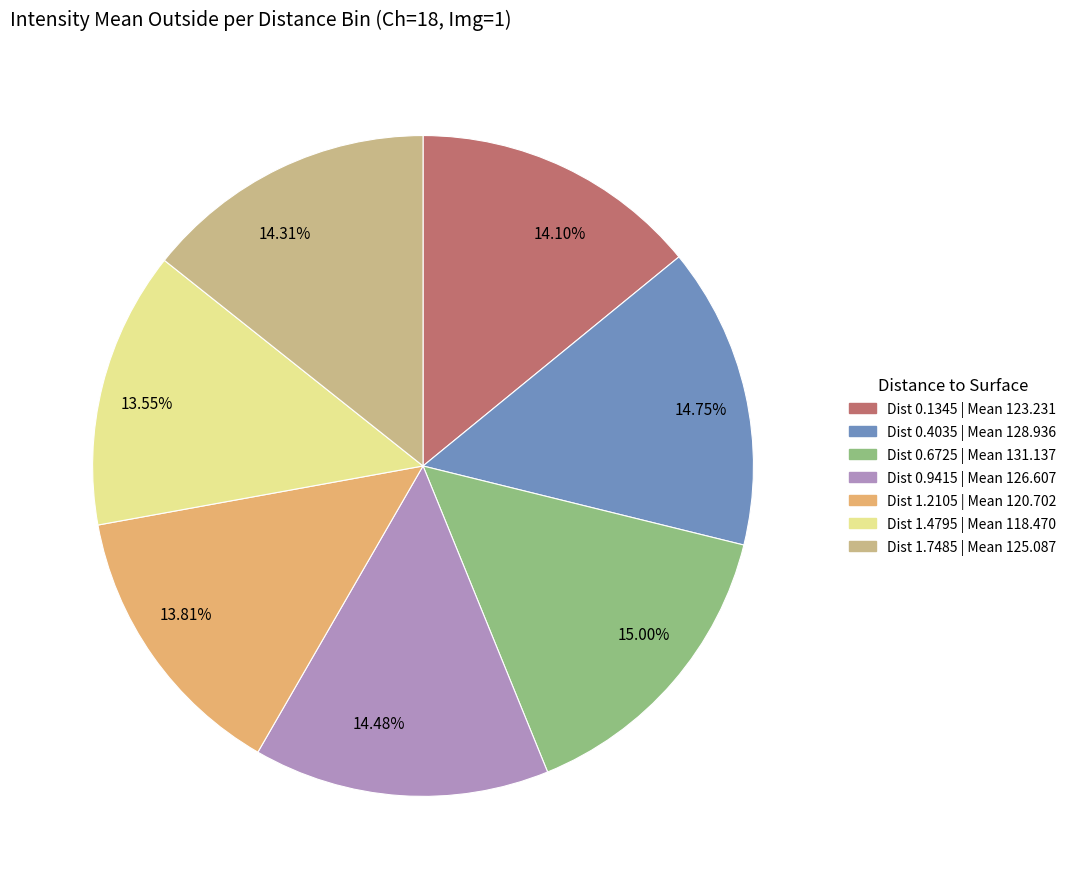

Does 15.00% represent more than half of the total?

No